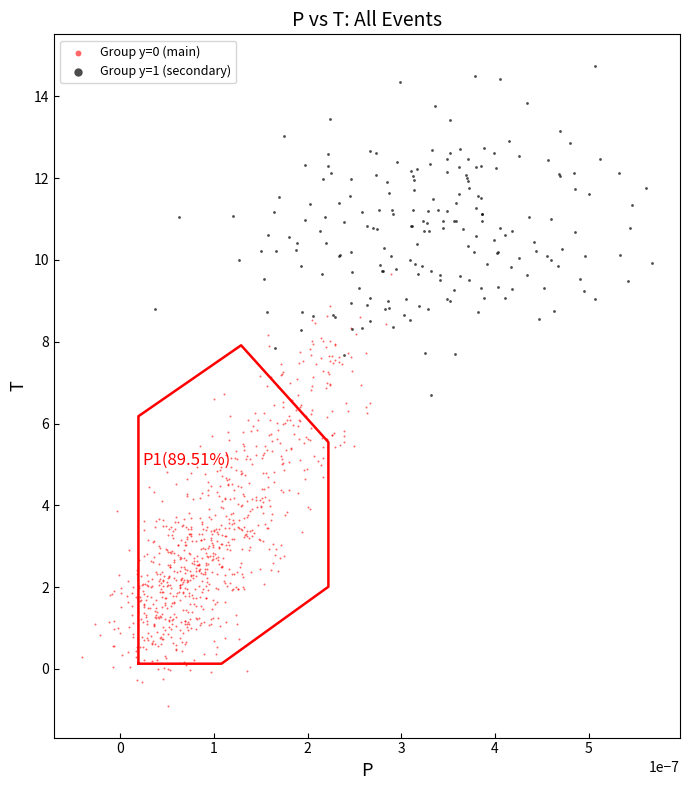

Which series contains the highest Y value?

Group y=1 (secondary)